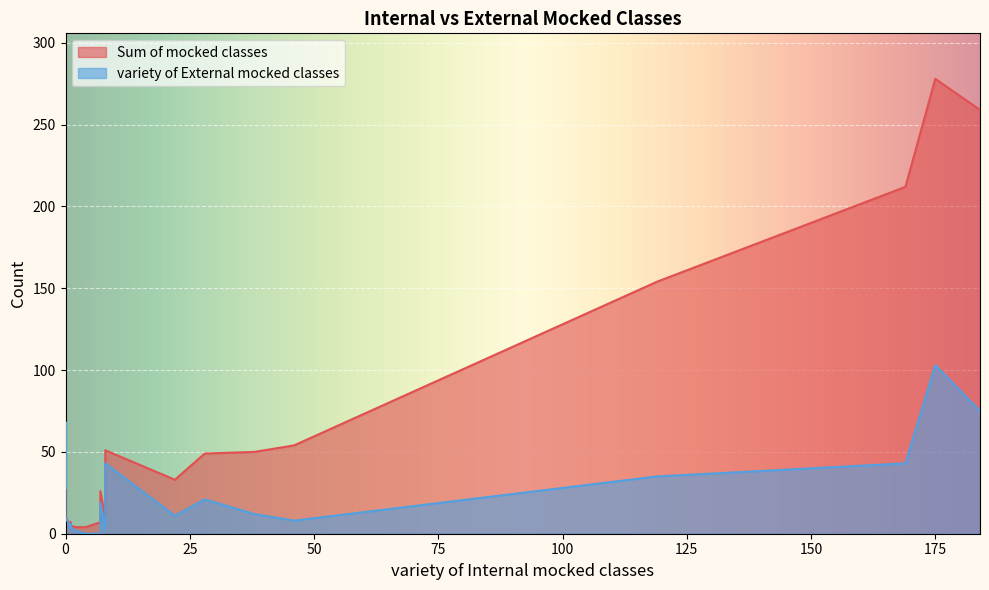

True or false: variety of External mocked classes has more than 1 interior local peaks.

True